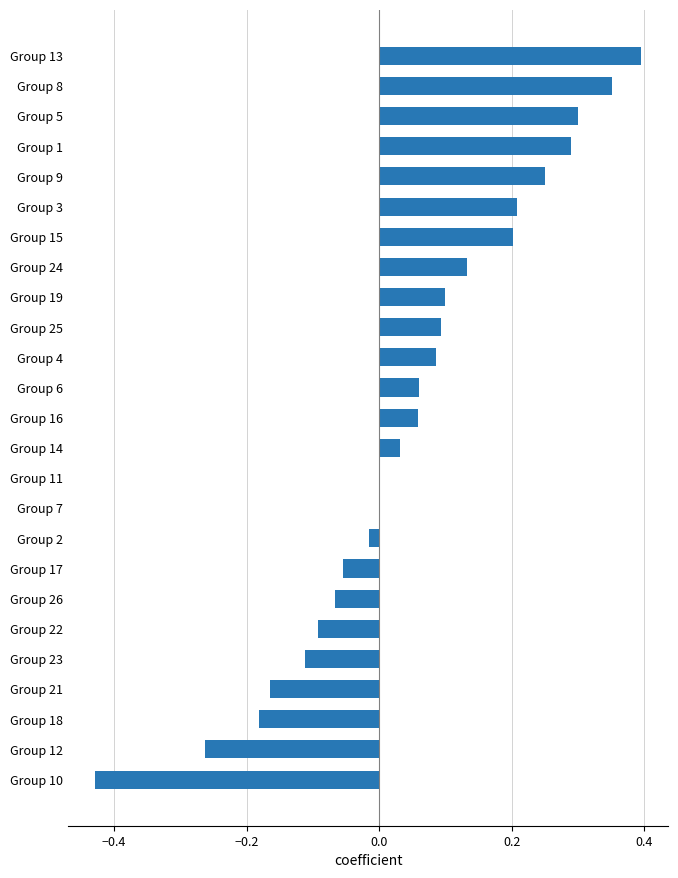

True or false: the data shows 0.1 at Group 24.

True